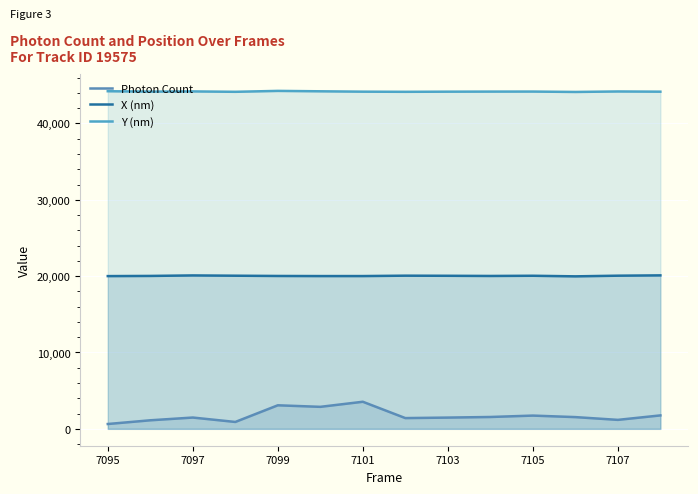

Reading left to right, extract all data points from this chart.

Photon Count: 631.1	1118.2	1477.6	900.1	3082.0	2879.6	3544.7	1406.2	1472.1	1550.8	1733.8	1535.5	1172.7	1758.5
X (nm): 20003.4	20025.8	20091.3	20055.1	20020.7	20007.2	20008.2	20059.3	20045.4	20021.4	20048.6	19971.7	20058.1	20099.1
Y (nm): 44219.4	44166.2	44193.7	44142.2	44261.8	44209.1	44160.5	44141.6	44160.2	44169.8	44174.2	44123.4	44186.8	44159.6